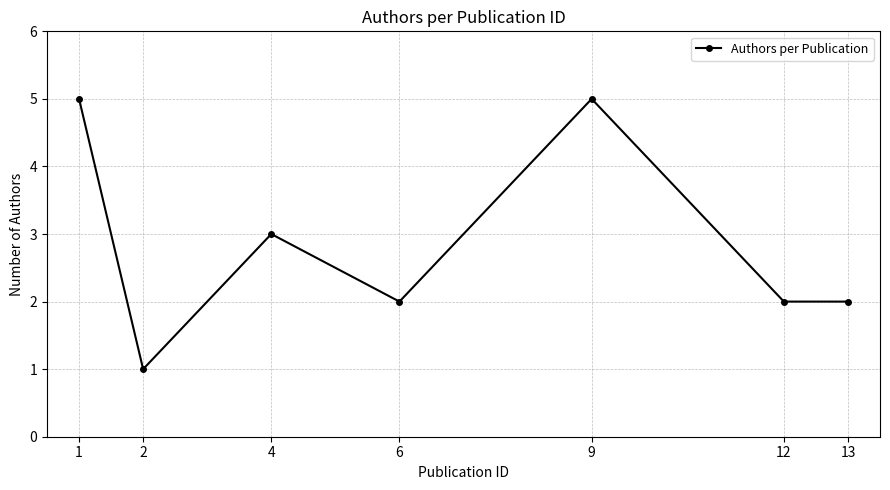

The chart shows a value of 2 at 6. True or false?

True